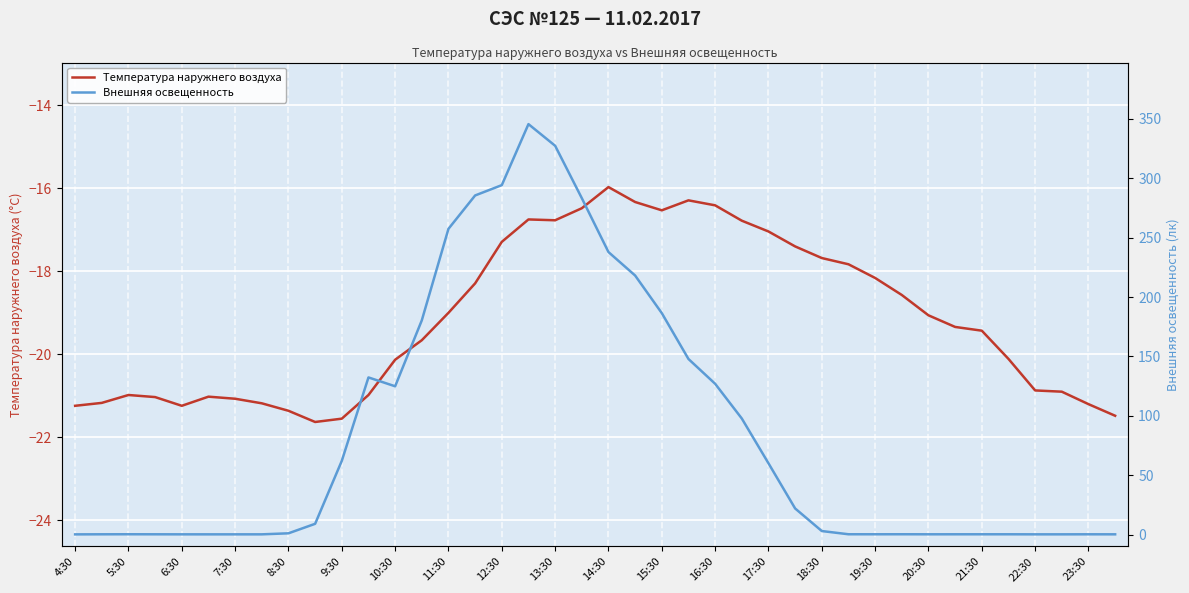

What is the sum of all Внешняя освещенность values?

3408.6